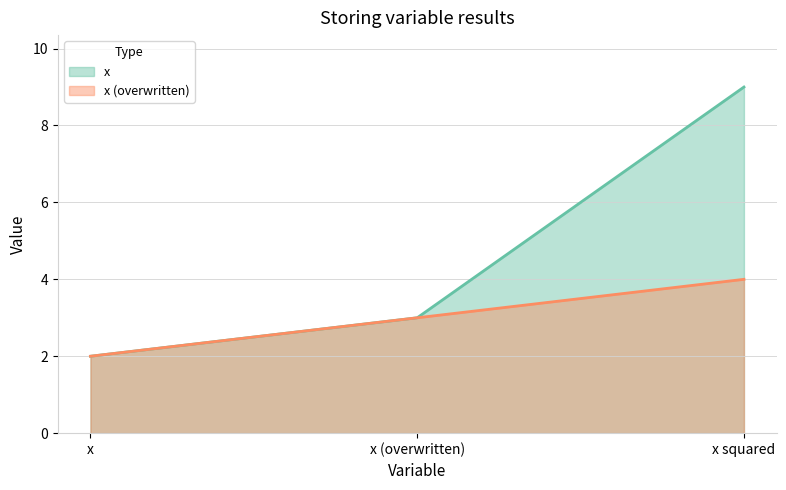

What is the spread (max minus min) of values at x squared?

5